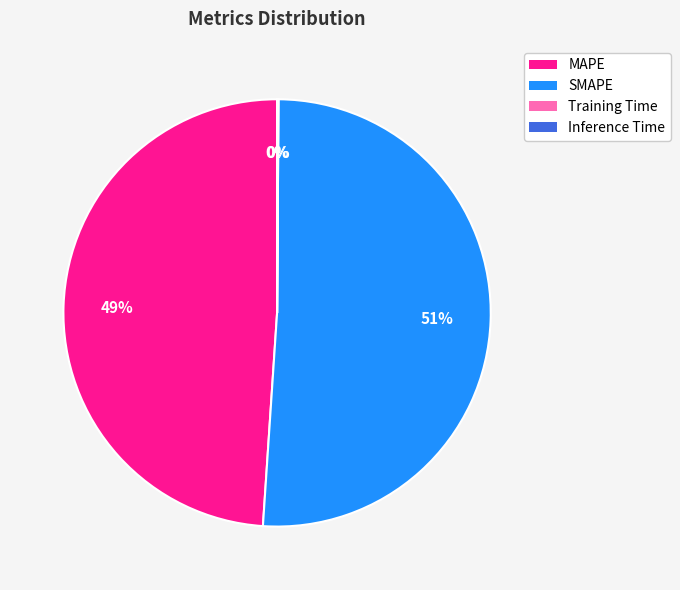

Which category has the biggest portion of the pie?

SMAPE